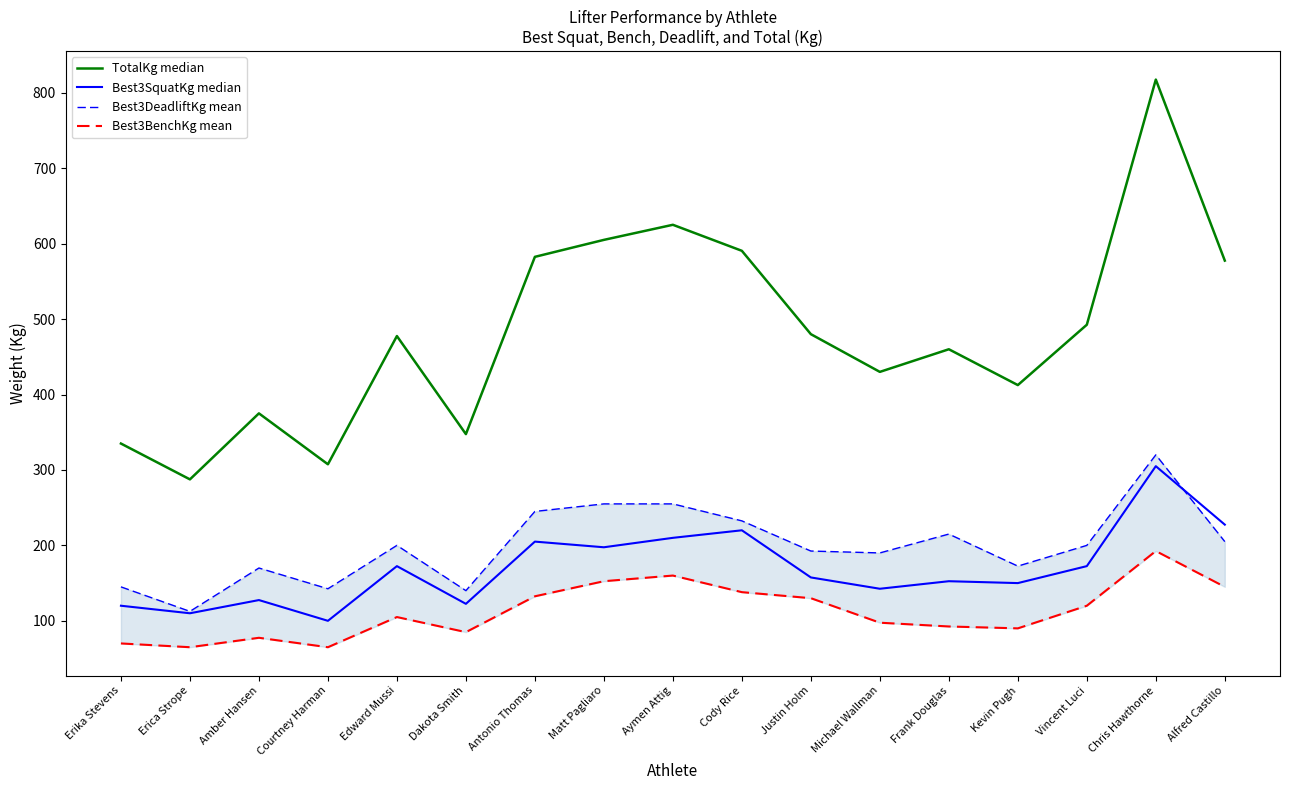

What is the minimum value for TotalKg median?

287.5